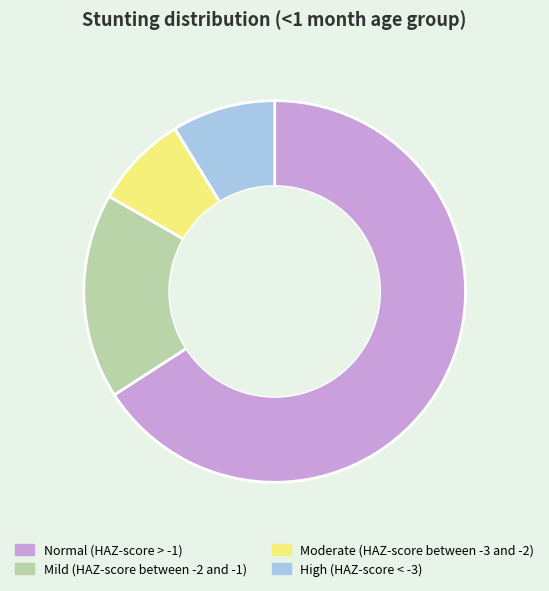

Combined, do Normal (HAZ-score > -1) and Moderate (HAZ-score between -3 and -2) account for over 50%?

Yes